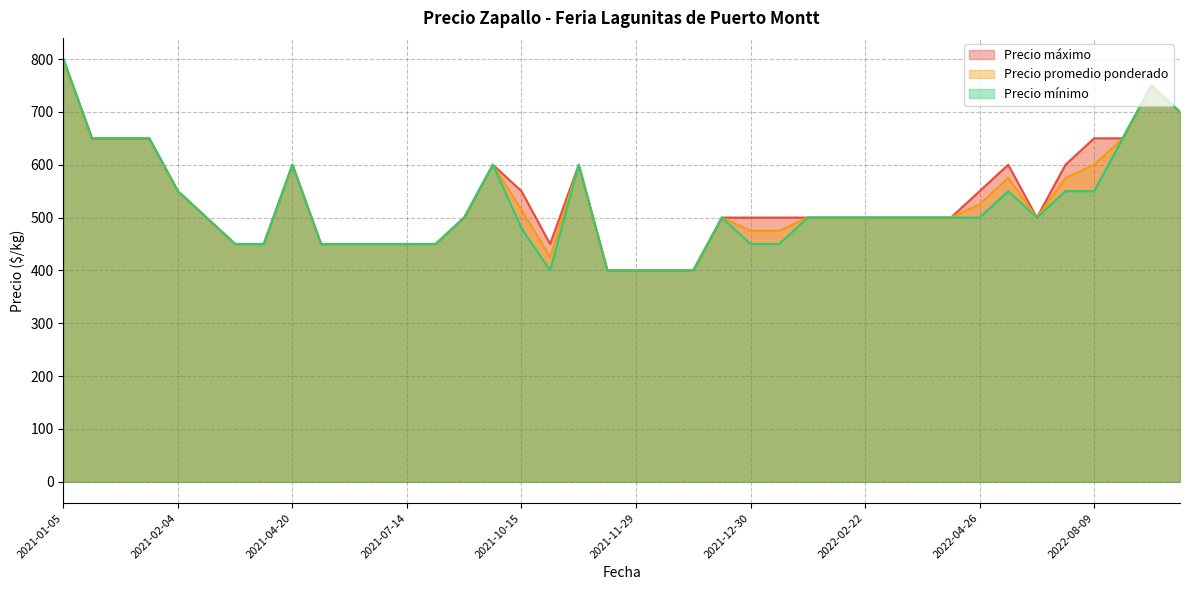

Is it true that Precio promedio ponderado equals 475 at 2021-12-30?

True